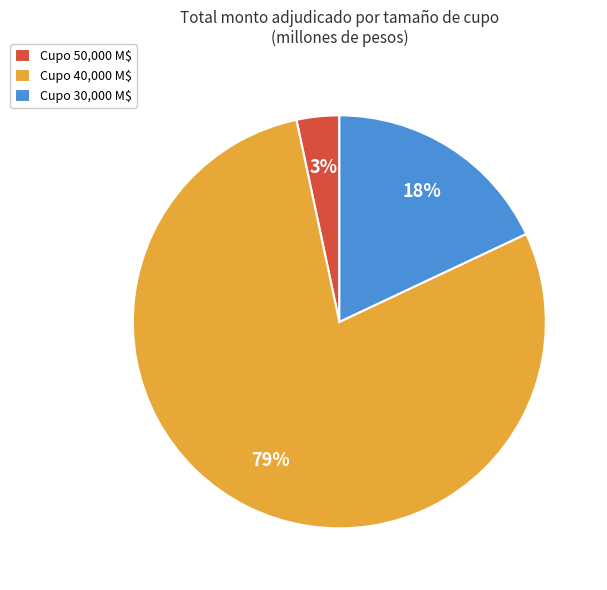

Is there any slice that represents more than half of the pie?

Yes